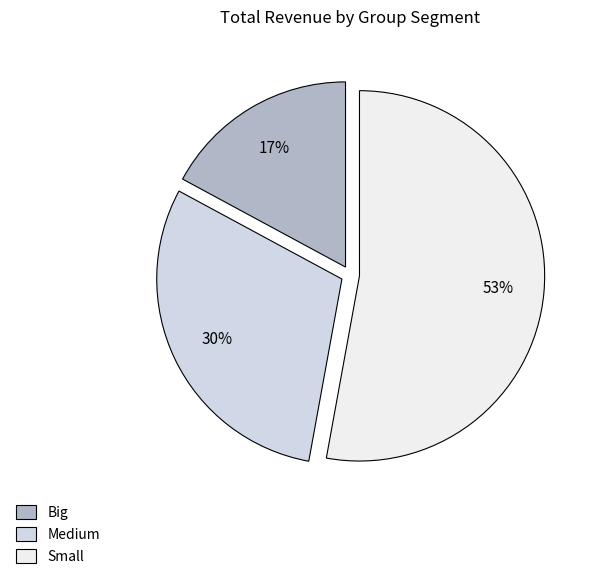

To the nearest percent, what is the combined percentage of Big and Medium?

47%